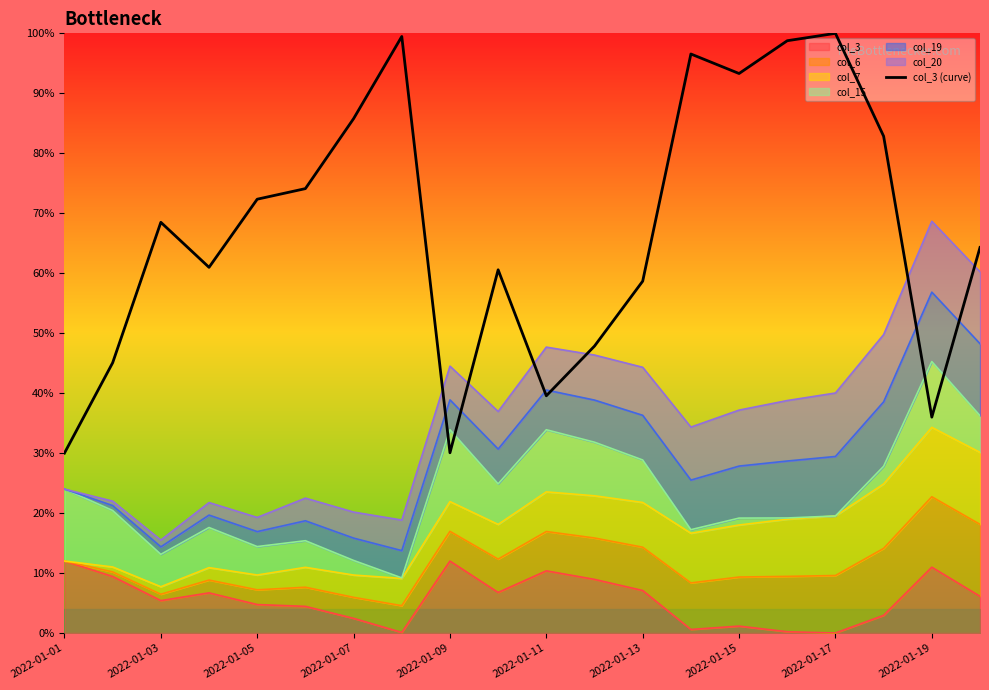

Reading left to right, list all the values displayed in this chart.

0.3	0.5	0.7	0.6	0.7	0.7	0.9	1.0	0.3	0.6	0.4	0.5	0.6	1.0	0.9	1.0	1.0	0.8	0.4	0.6